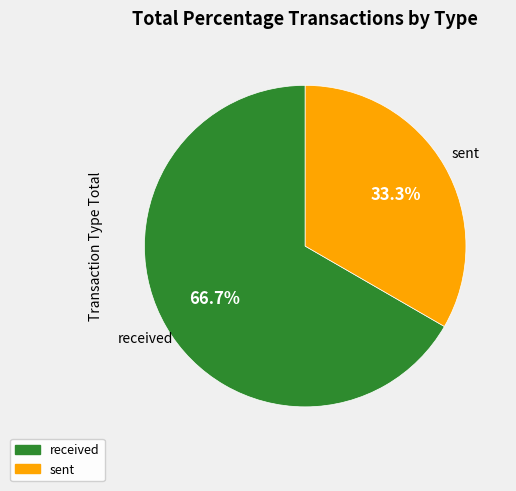

Rank the categories by value from highest to lowest.

received, sent